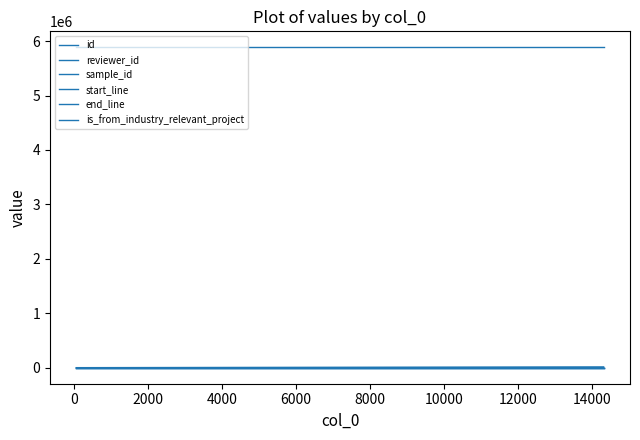

List the series in order of their peak value, highest first.

sample_id, id, end_line, start_line, reviewer_id, is_from_industry_relevant_project